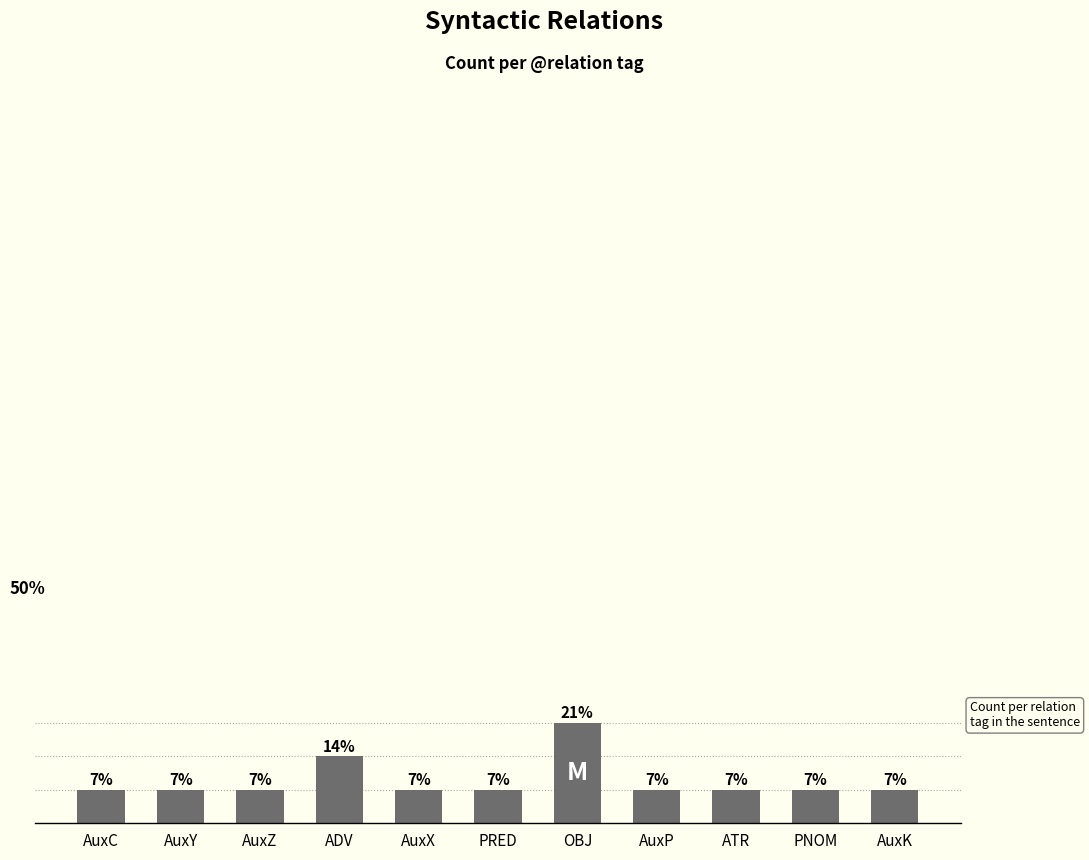

Reading left to right, transcribe all the data shown in this chart.

AuxC=1	AuxY=1	AuxZ=1	ADV=2	AuxX=1	PRED=1	OBJ=3	AuxP=1	ATR=1	PNOM=1	AuxK=1